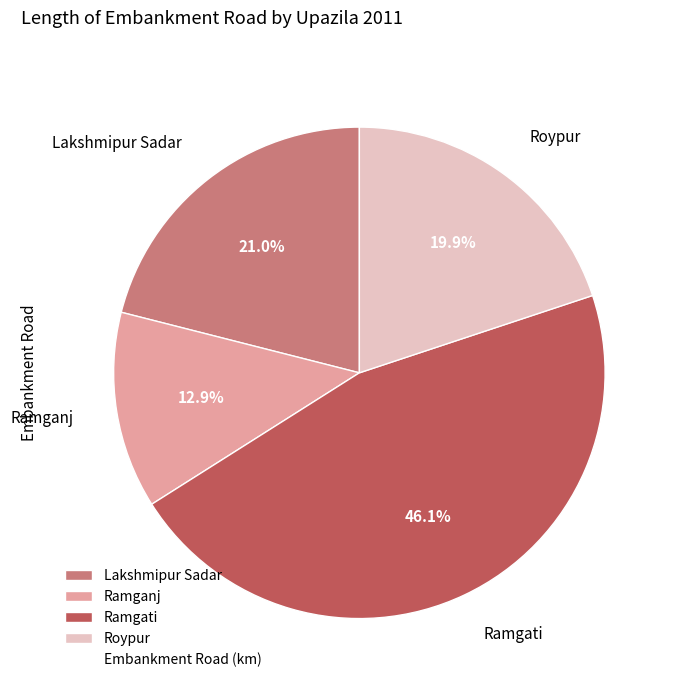

Which category has the smallest portion of the pie?

Ramganj